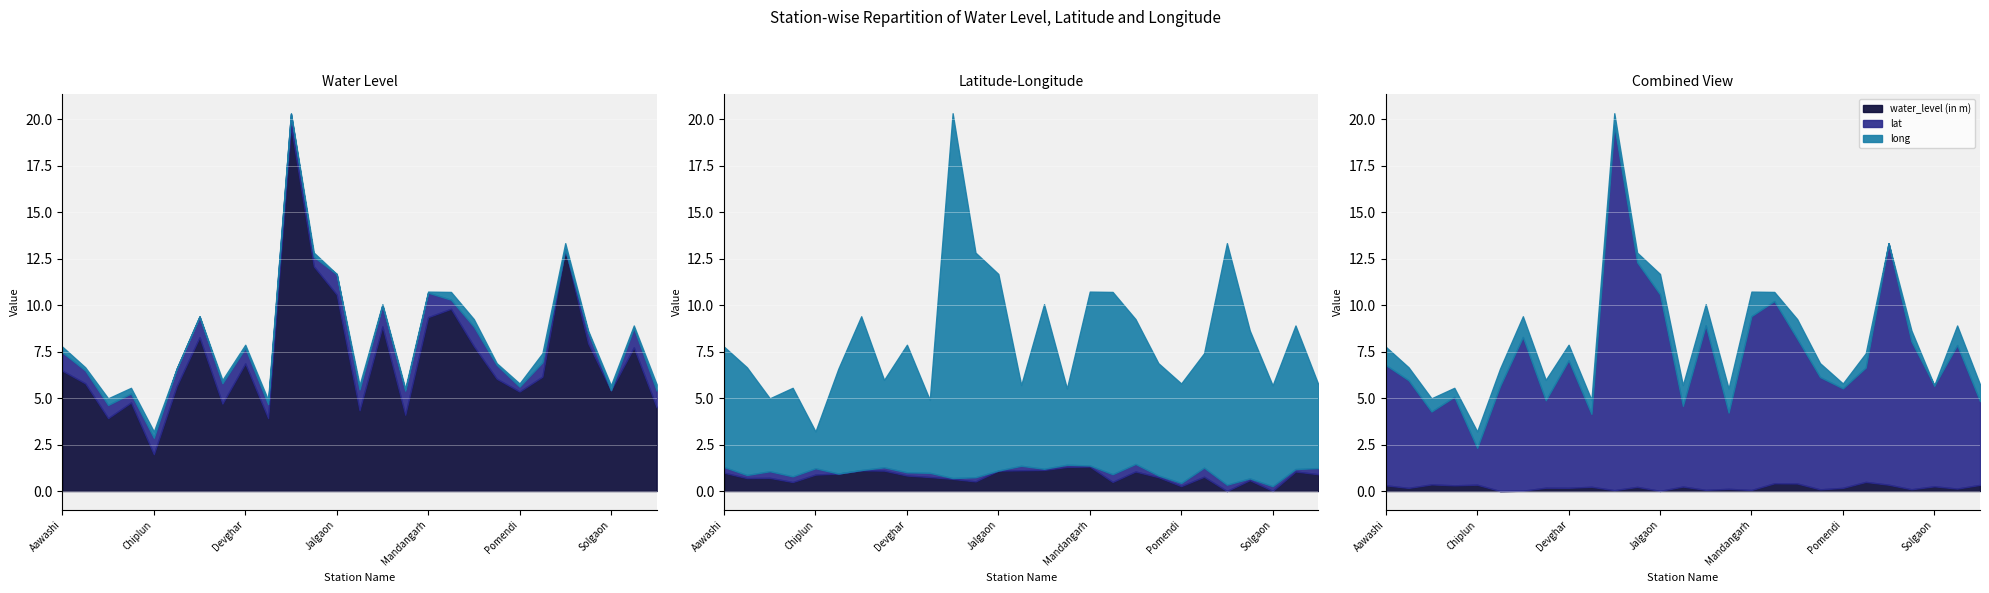

At which label does long reach its minimum?

Dabhol